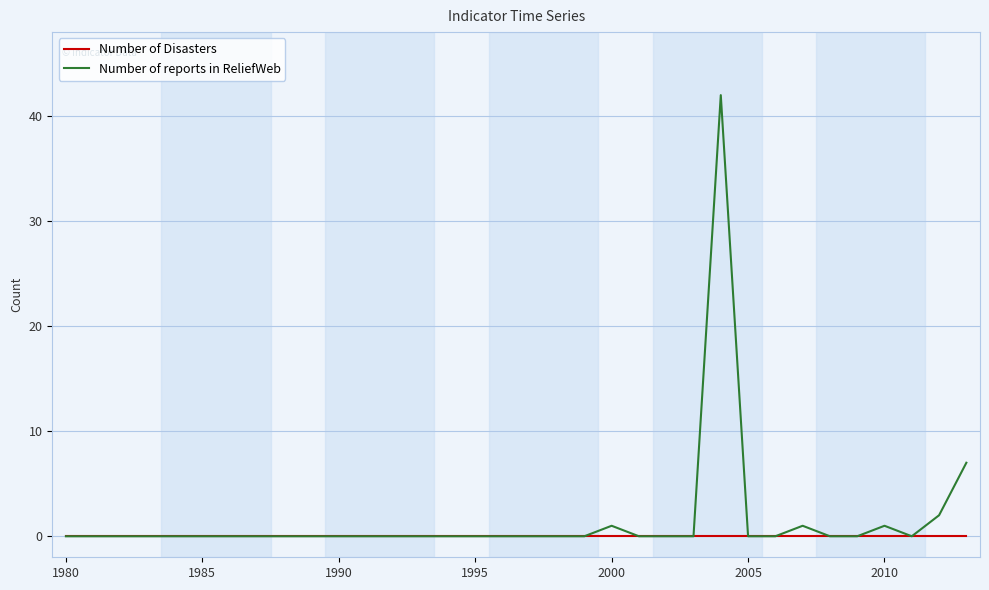

Which series has the largest range (max minus min)?

Number of reports in ReliefWeb